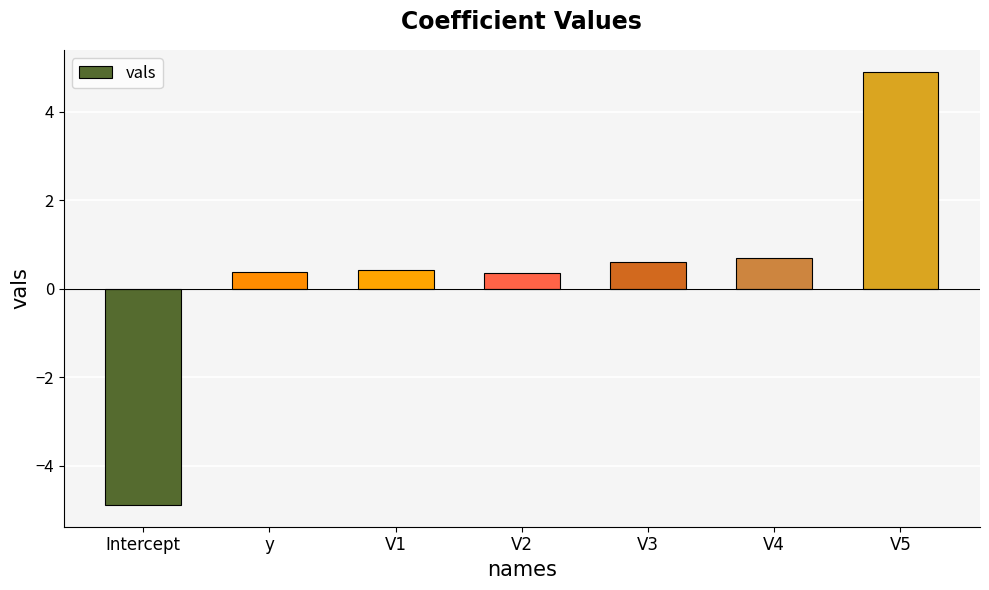

Which has a higher value, V5 or V3?

V5